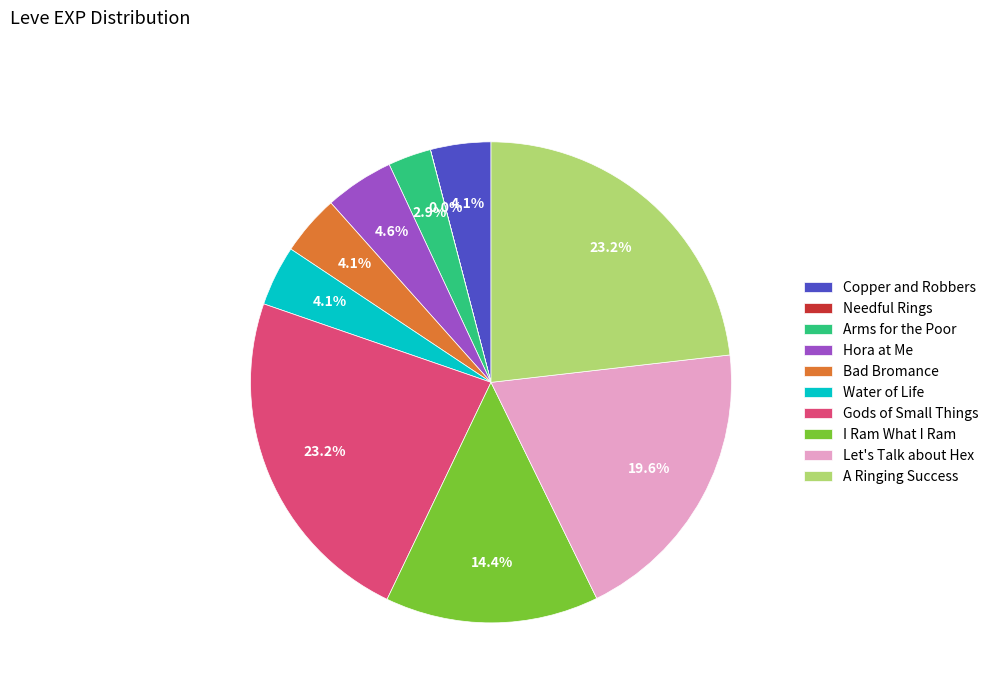

What is the ratio of the value at Water of Life to the value at Hora at Me?

0.9